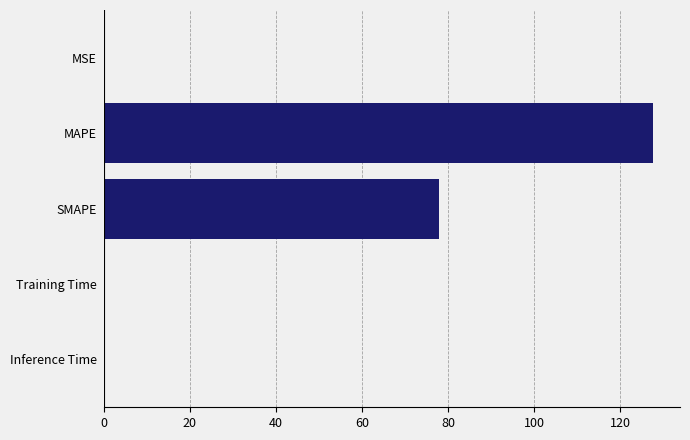

Which has a higher value, MAPE or Training Time?

MAPE